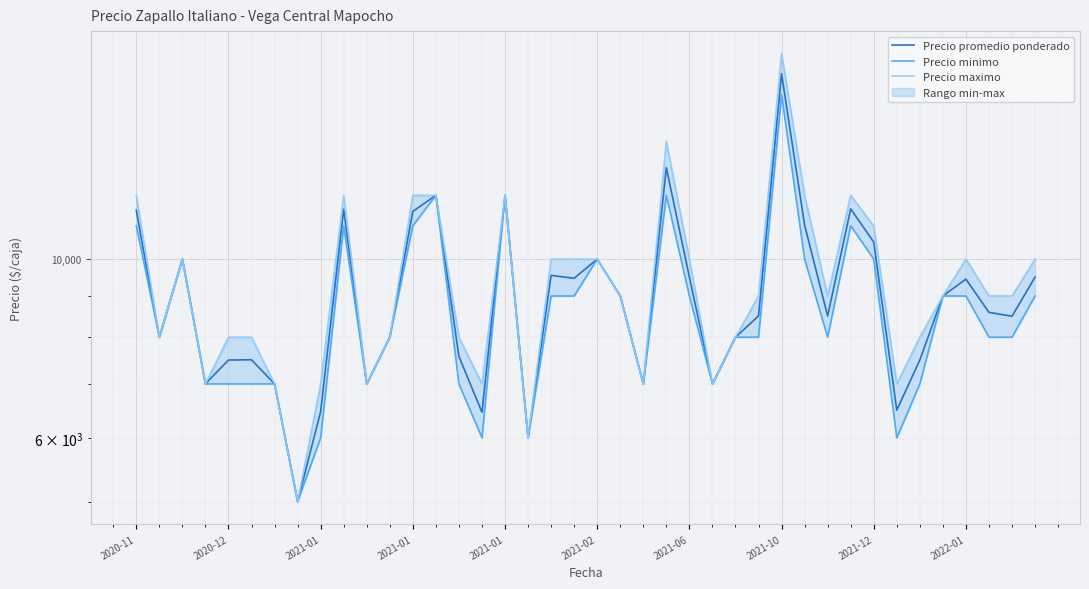

True or false: Precio maximo has a value of 4415 at 23.

False